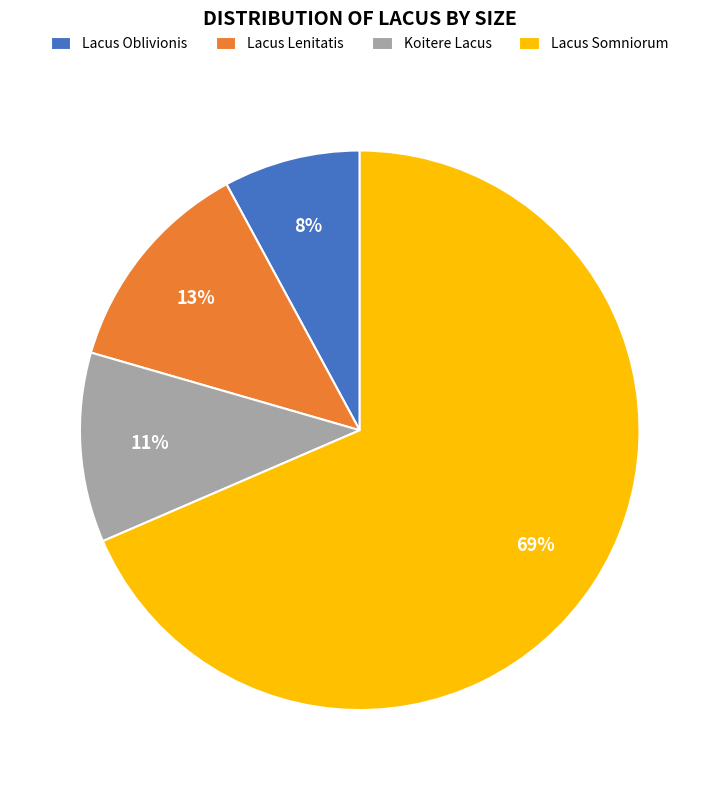

To the nearest percent, what is the combined percentage of Lacus Lenitatis and Lacus Oblivionis?

21%